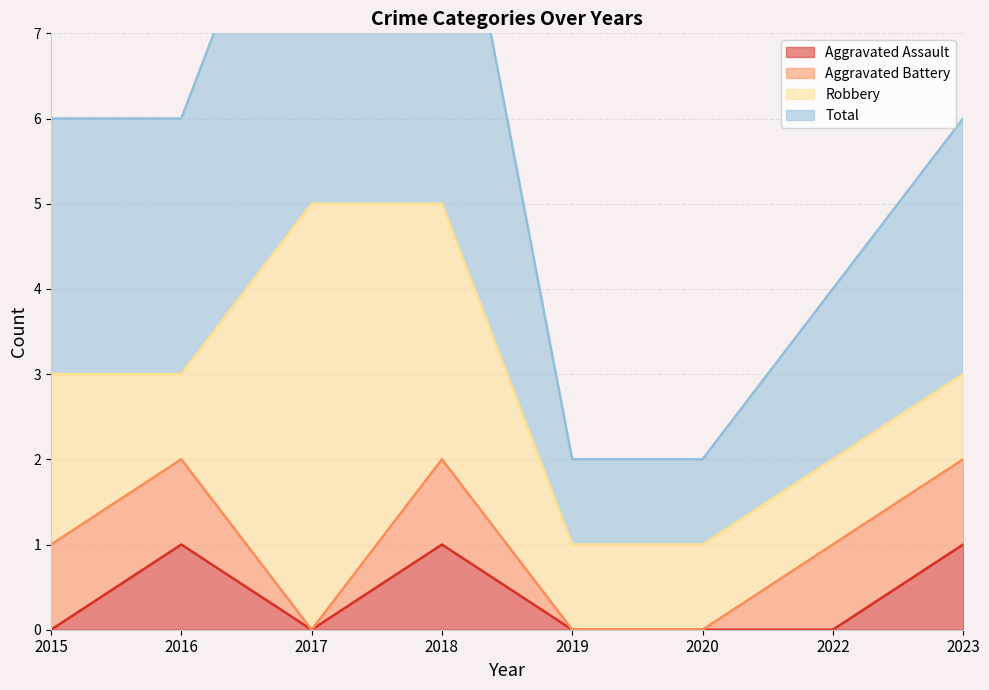

True or false: Aggravated Assault has a value of 2 at 2023.

False